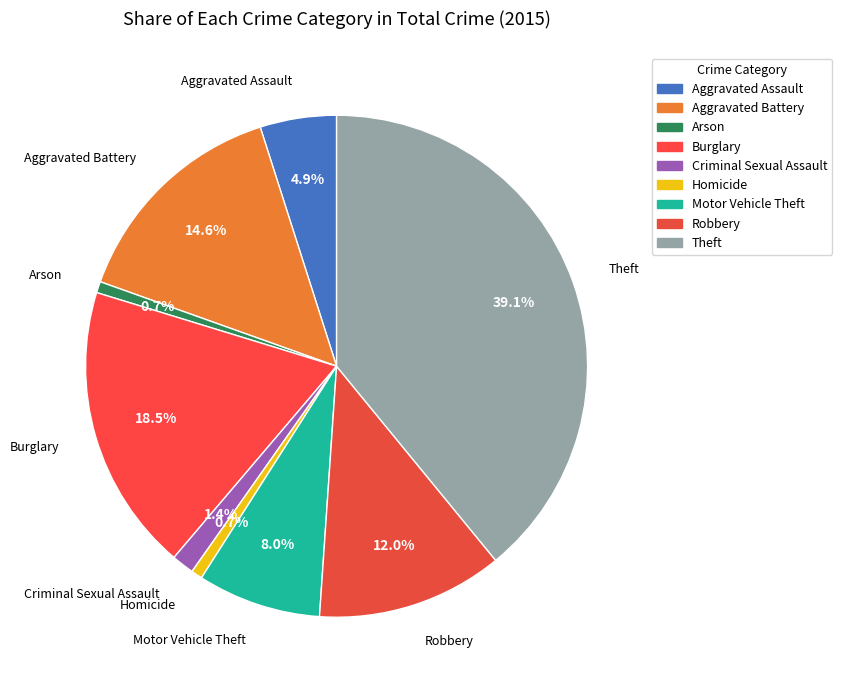

To the nearest percent, what is the difference between the Arson and Theft slice percentages?

38%